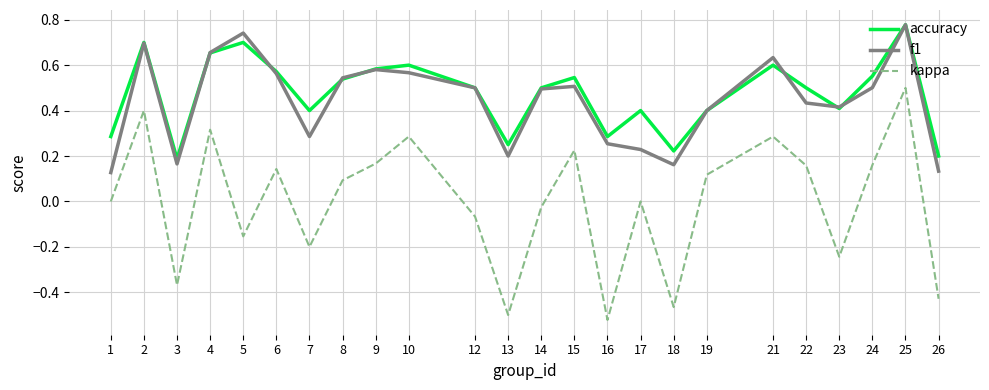

True or false: kappa and f1 cross at least once.

False